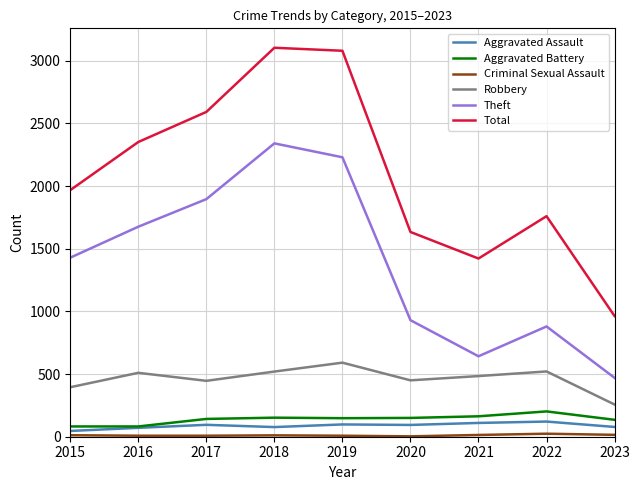

Is the value of Total at 2016 greater than the value of Robbery at 2019?

Yes